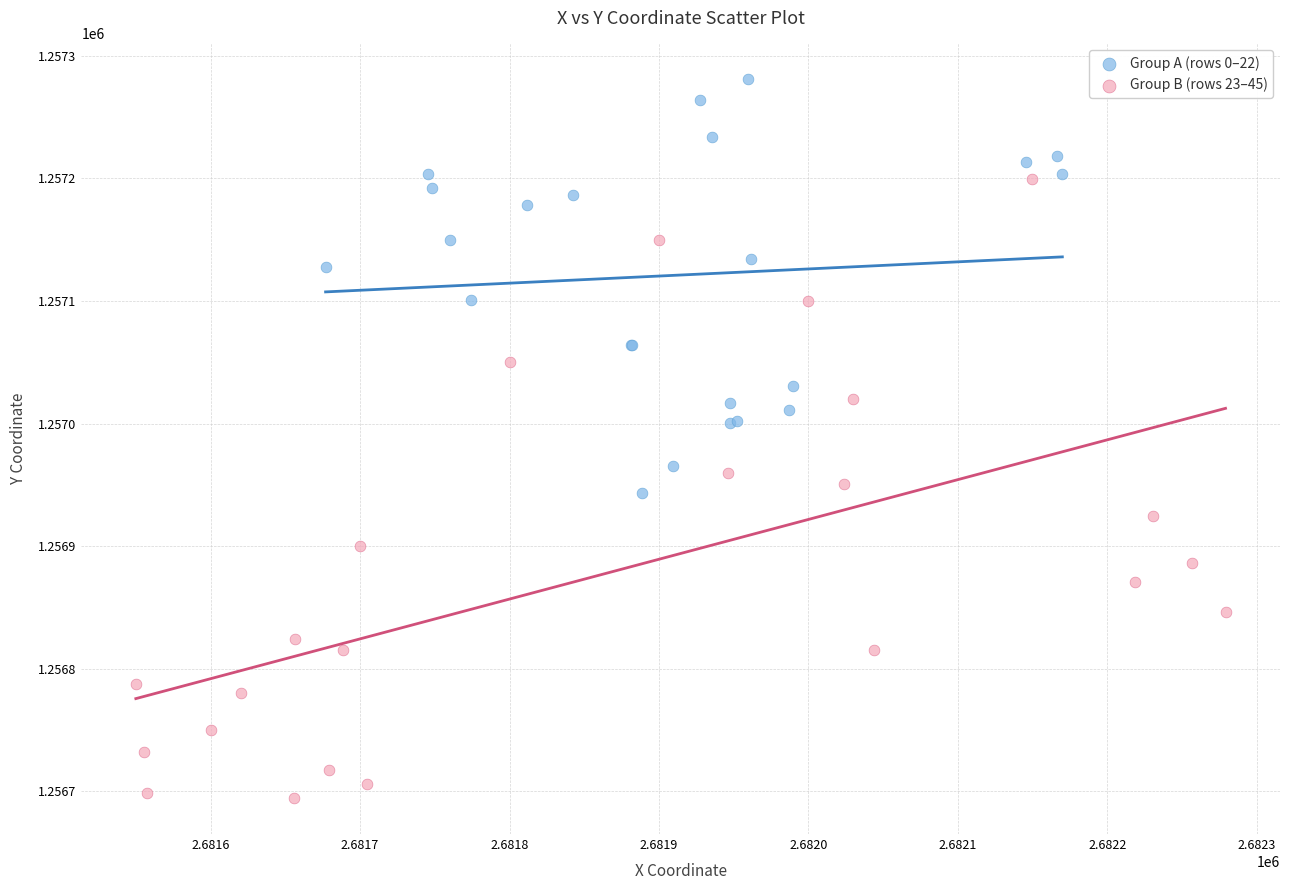

Which series reaches the minimum Y coordinate?

Group B (rows 23–45)